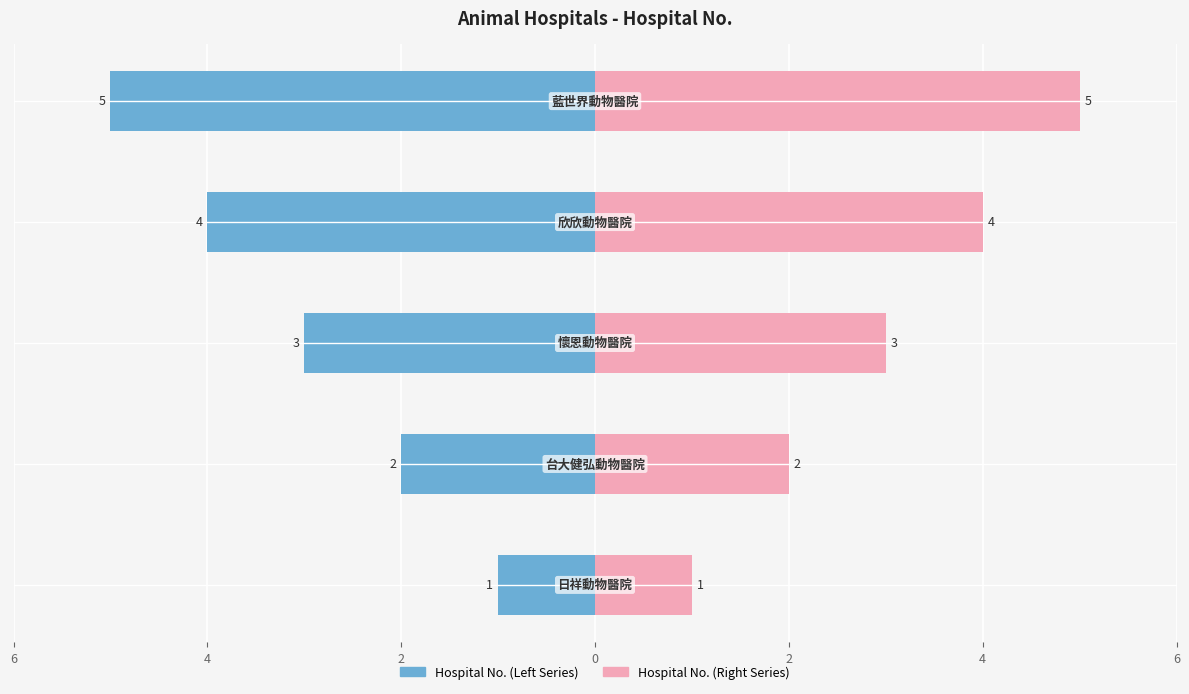

What is the value of the Hospital No. (Right) bar at the 2nd from the left?

2